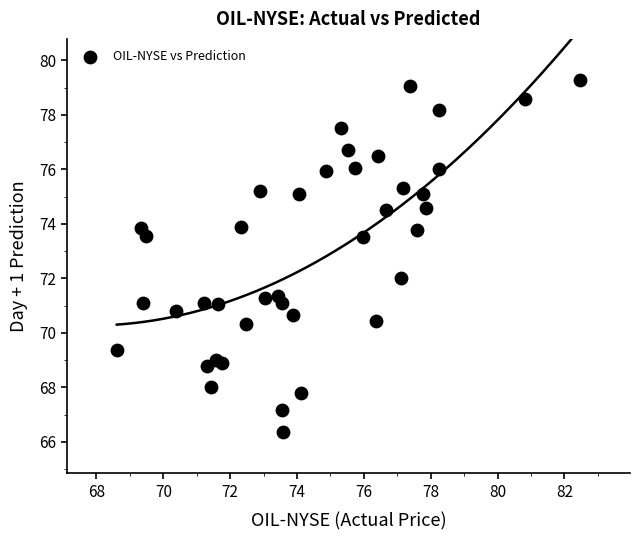

What is the range of Y values (max minus min)?

12.9